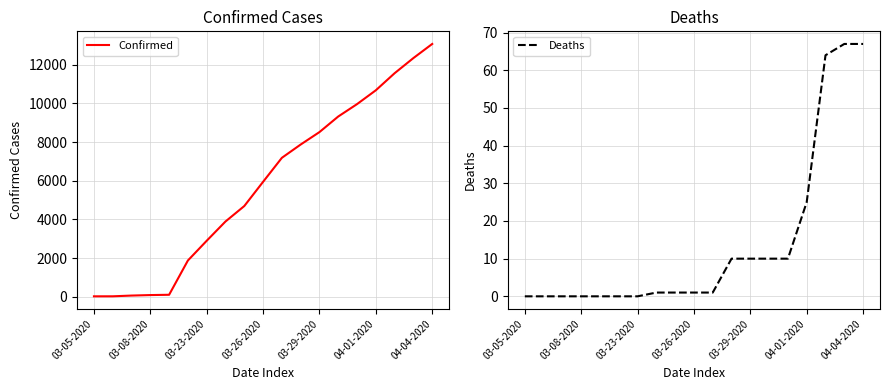

At which label does Confirmed reach its peak?

04-04-2020